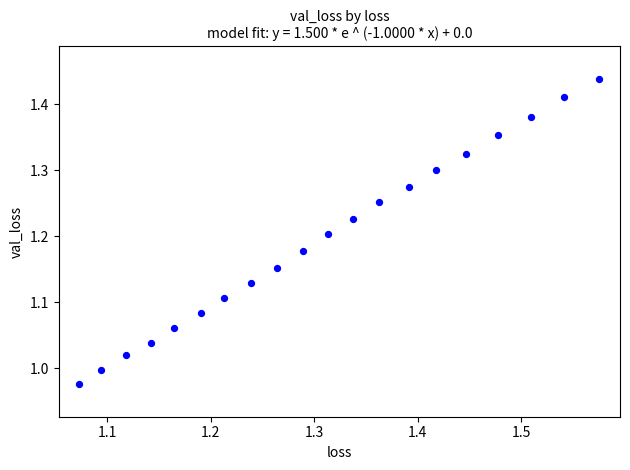

What is the range of Y values (max minus min)?

0.5